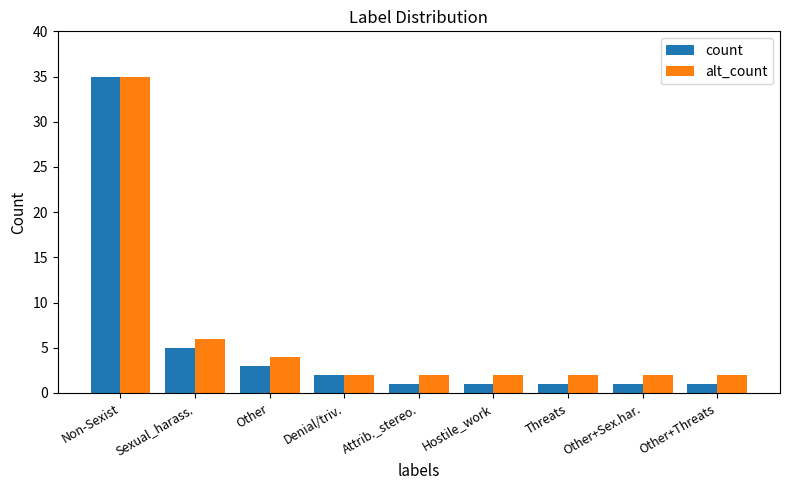

Which category has the lowest value in the alt_count series?

Denial/triv.